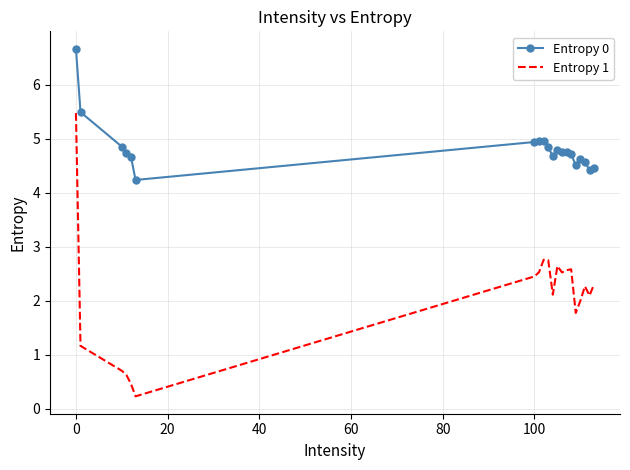

What is the greatest value displayed?

6.7